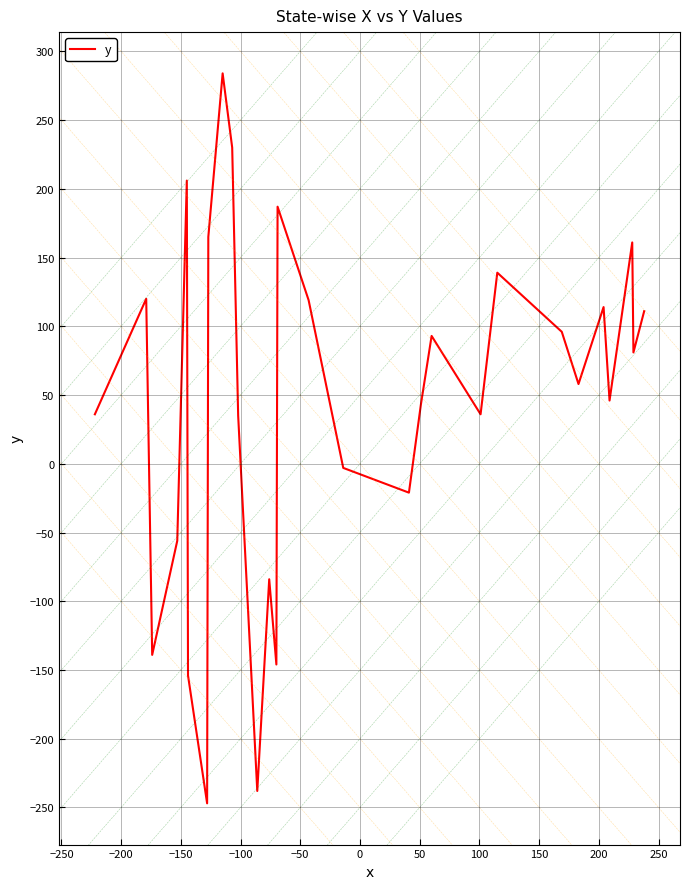

What is the difference between the maximum and minimum values?

531